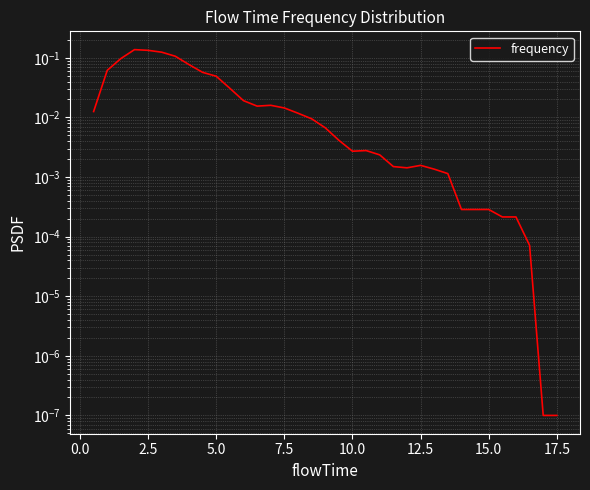

The value at 2.5 is 0.2. True or false?

False